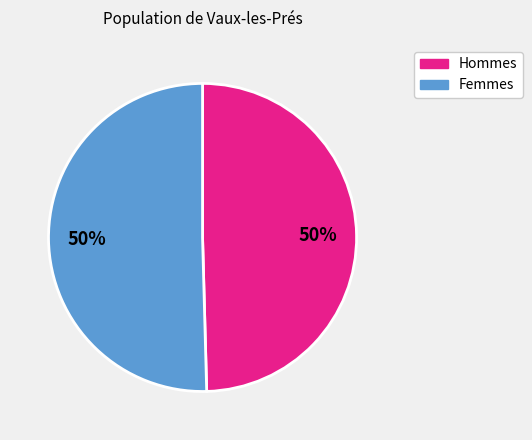

Is the sum of Femmes and Hommes greater than half?

Yes